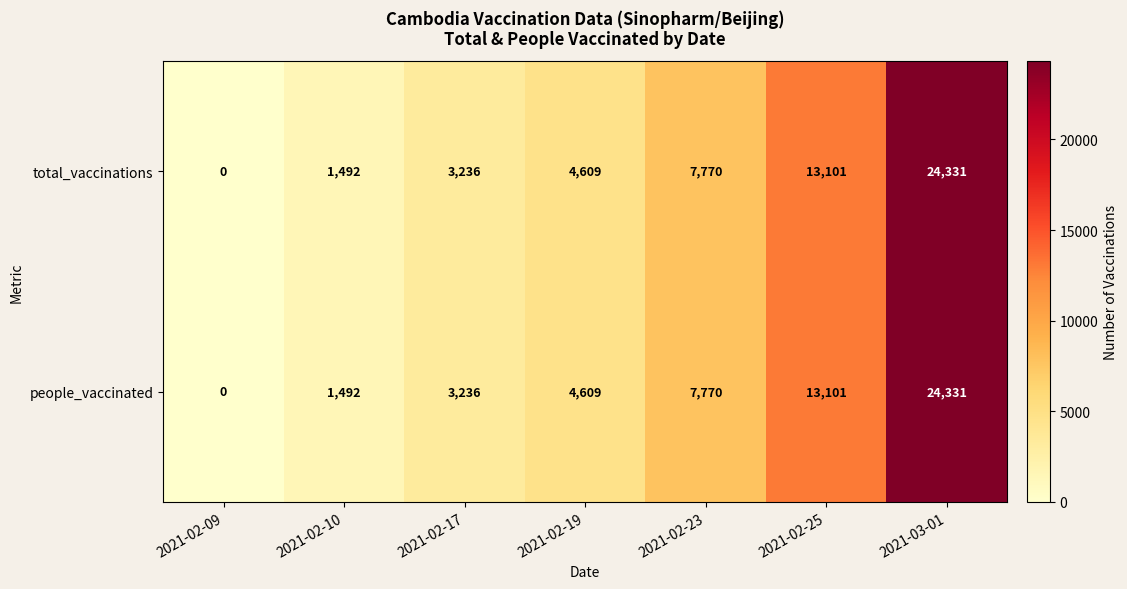

What is the maximum value shown in the chart?

24331